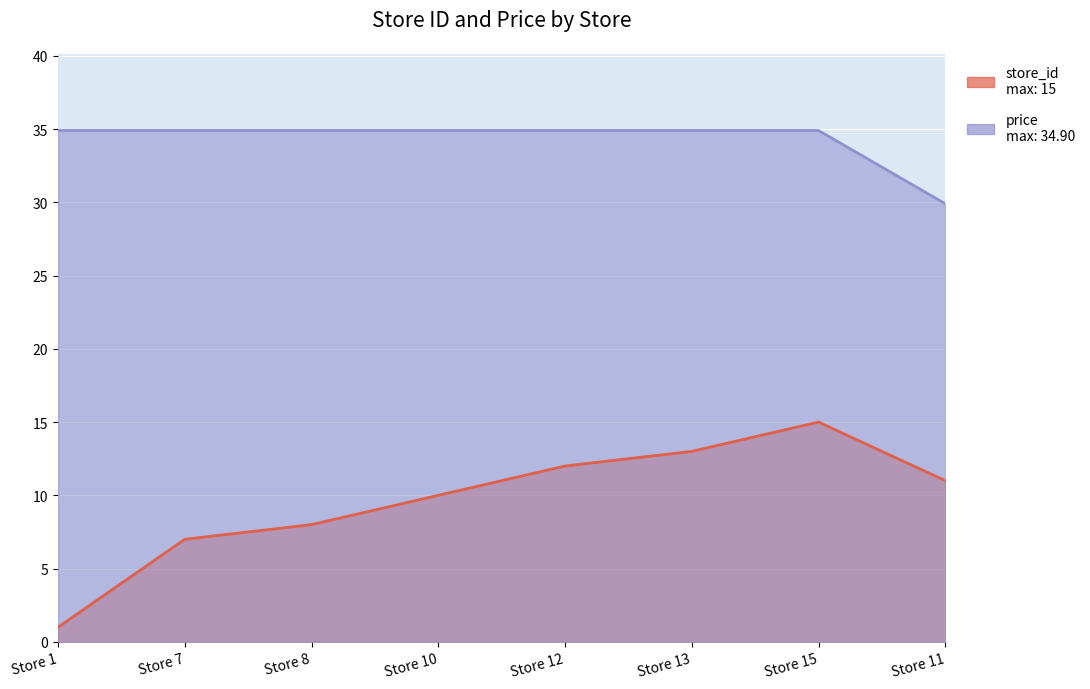

What is the difference between the maximum and minimum values in the price series?

5.0